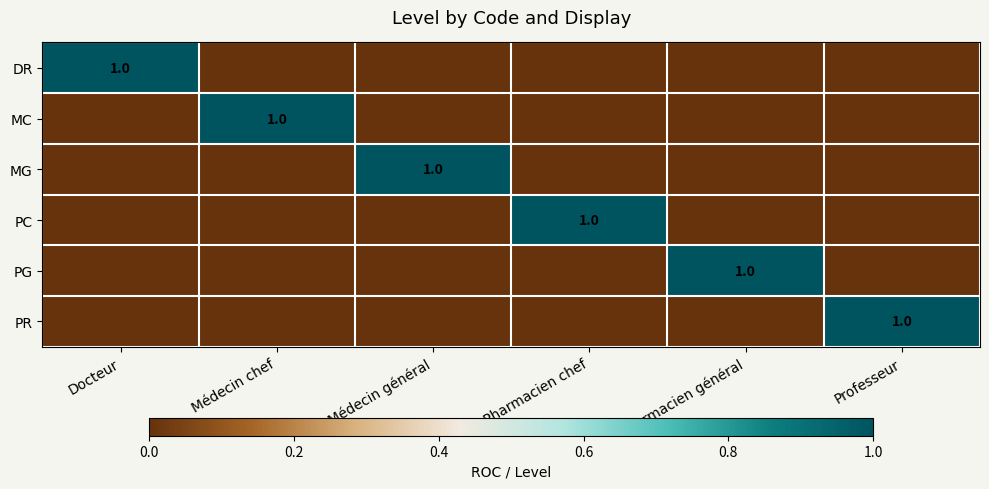

True or false: DR has a value of 1 at Docteur.

True